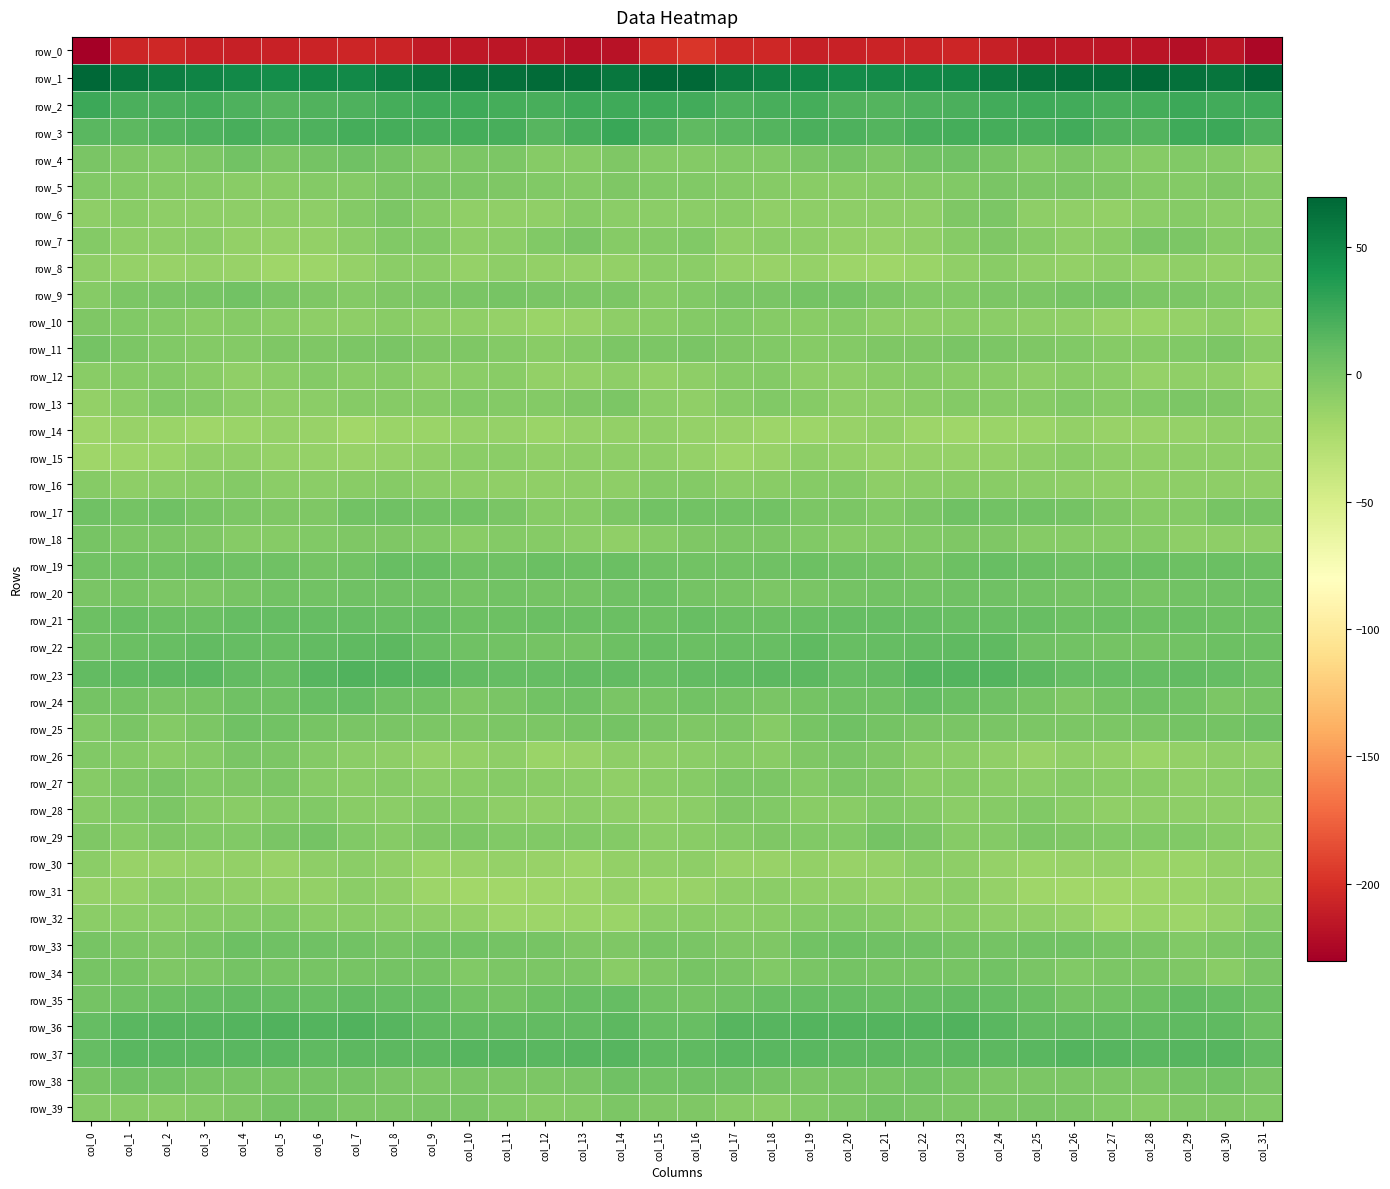

Which series has the largest range (max minus min)?

row_0